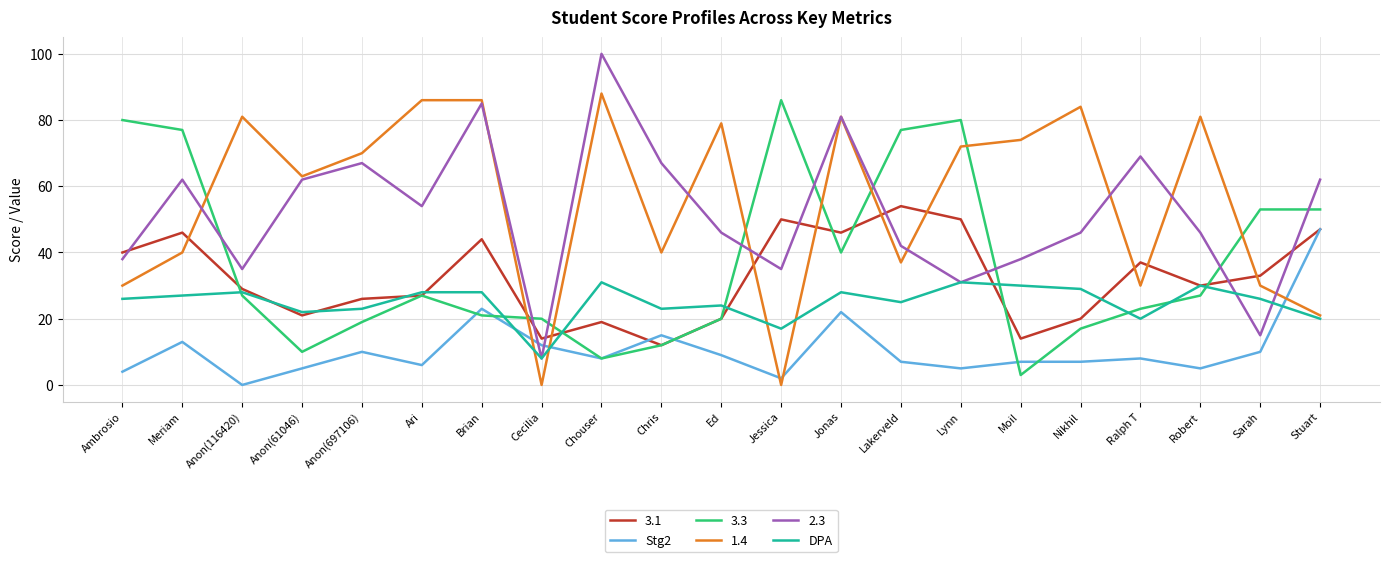

Where do Stg2 and DPA first cross each other?

Brian and Cecilia